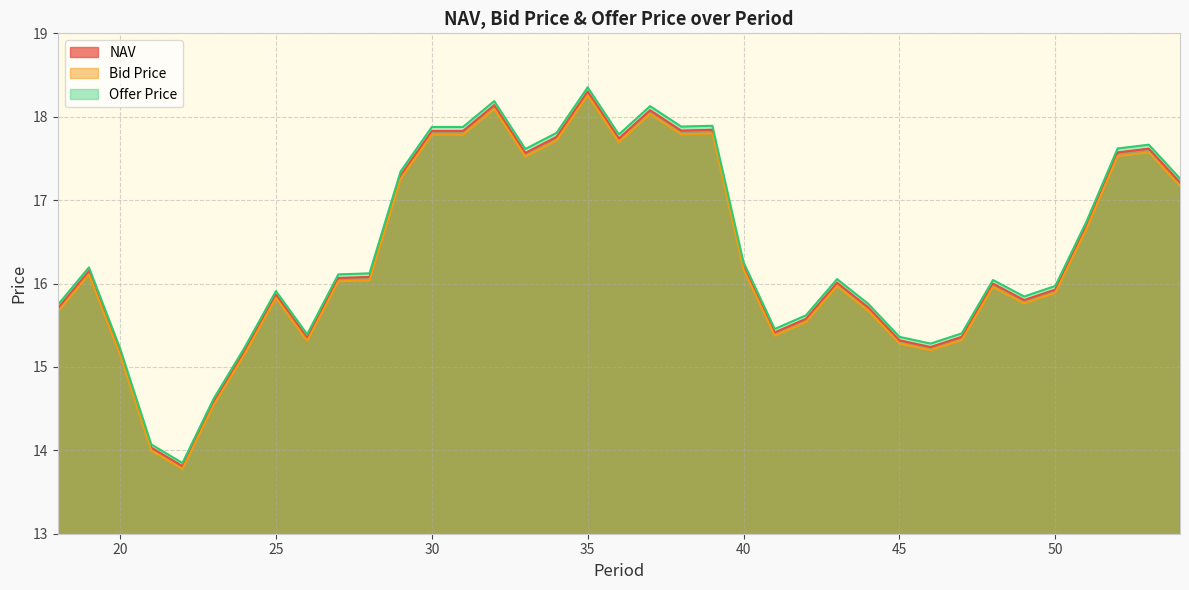

How many values in the Bid Price series are below 16?

18